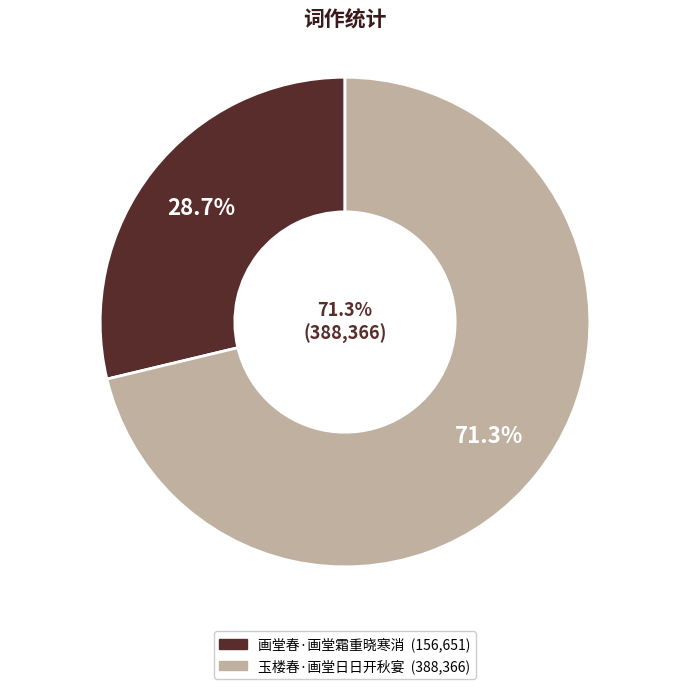

To the nearest percent, what is the average slice percentage?

50%